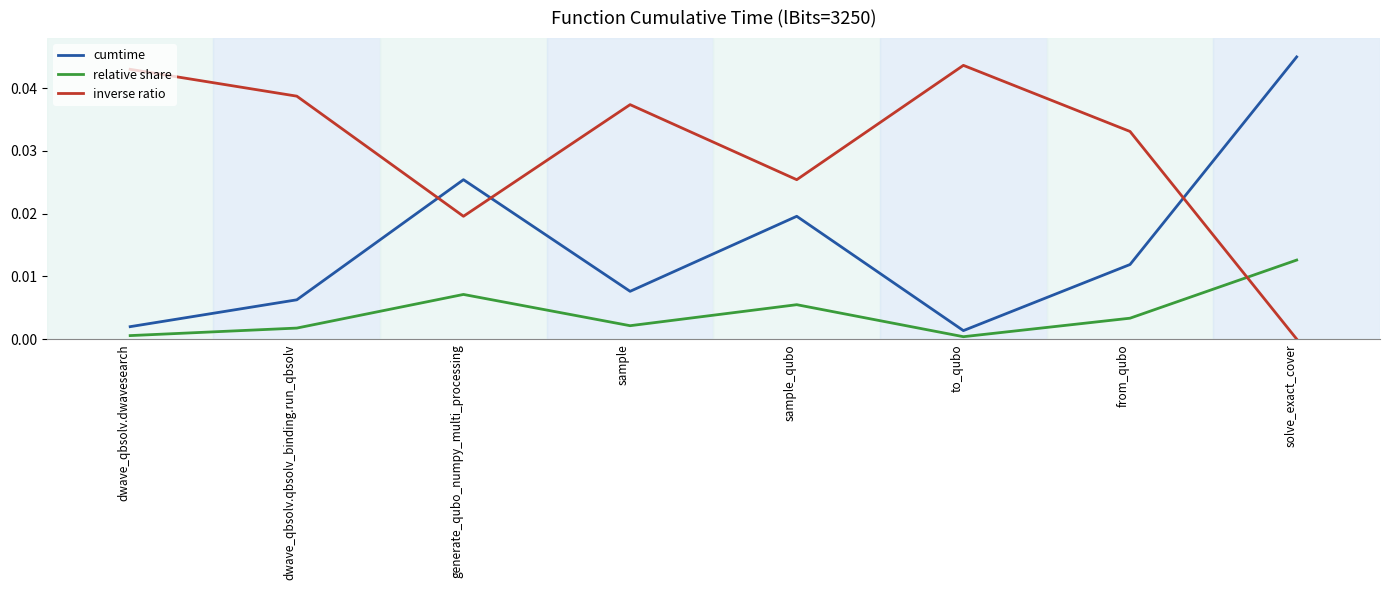

Which category has the highest value in the cumtime series?

solve_exact_cover